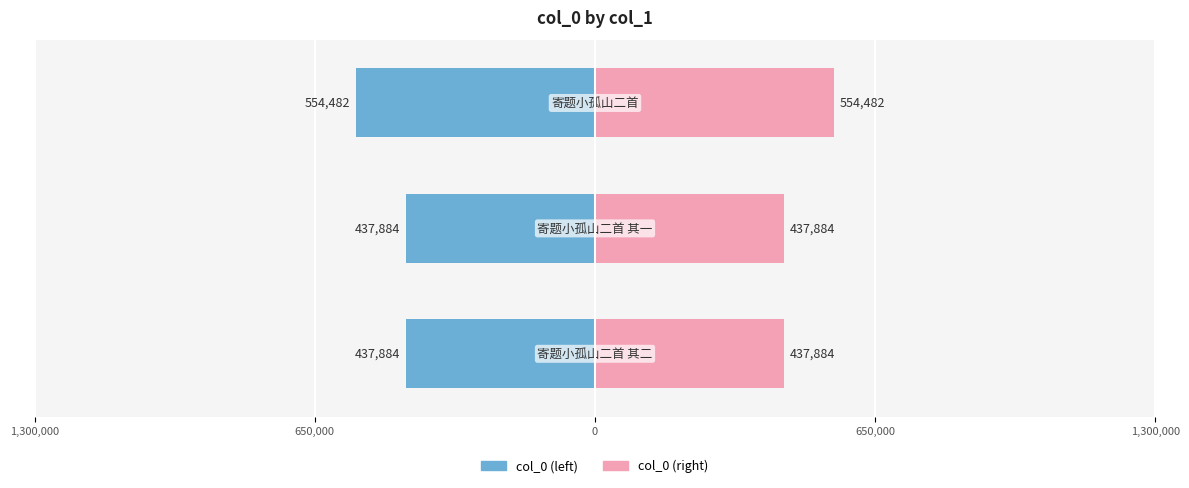

Reading right to left, extract all data points from this chart.

col_0 (left): -554482.5	-437884.0	-437883.5
col_0 (right): 554482.5	437884.0	437883.5